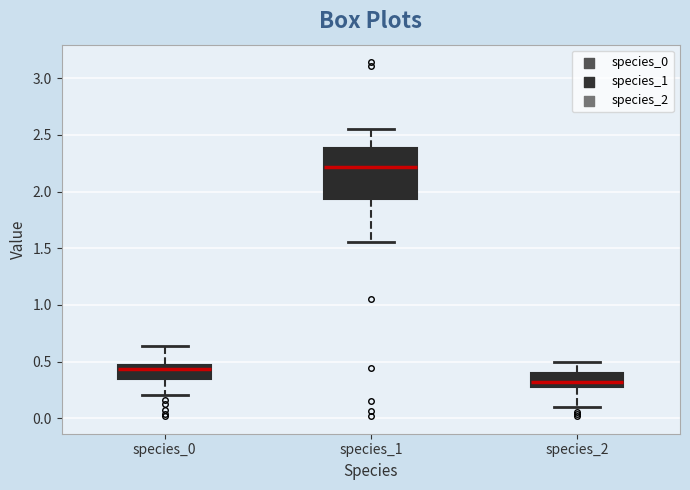

Comparing the boxes themselves (not the whiskers), which one is the tallest?

species_1